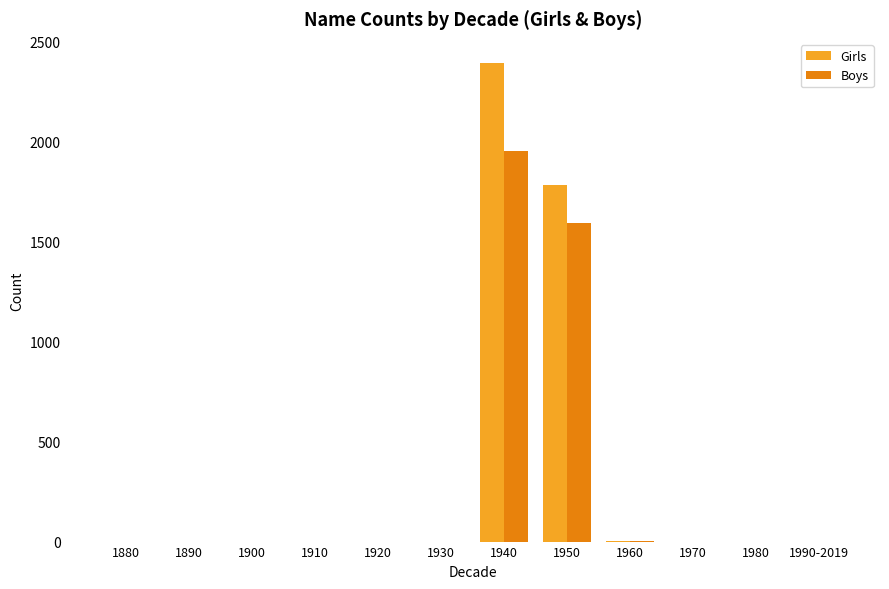

What are all the series names shown in the legend?

Girls, Boys